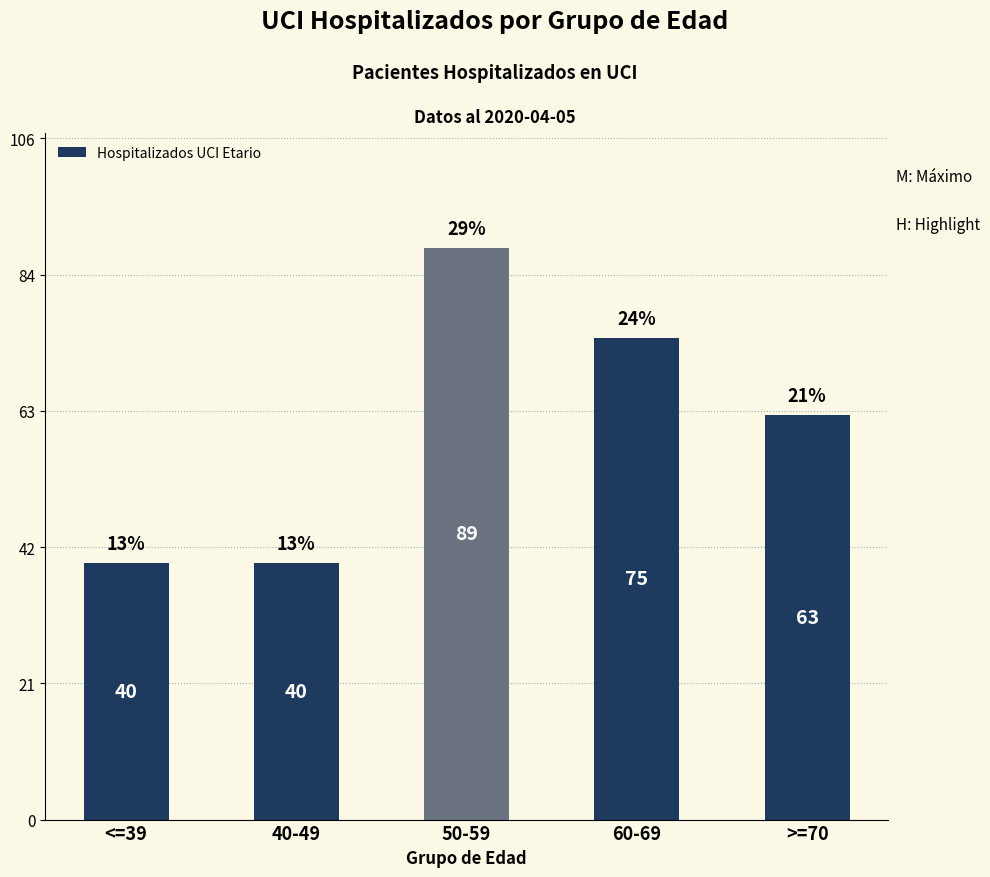

How many distinct data groups are displayed?

1